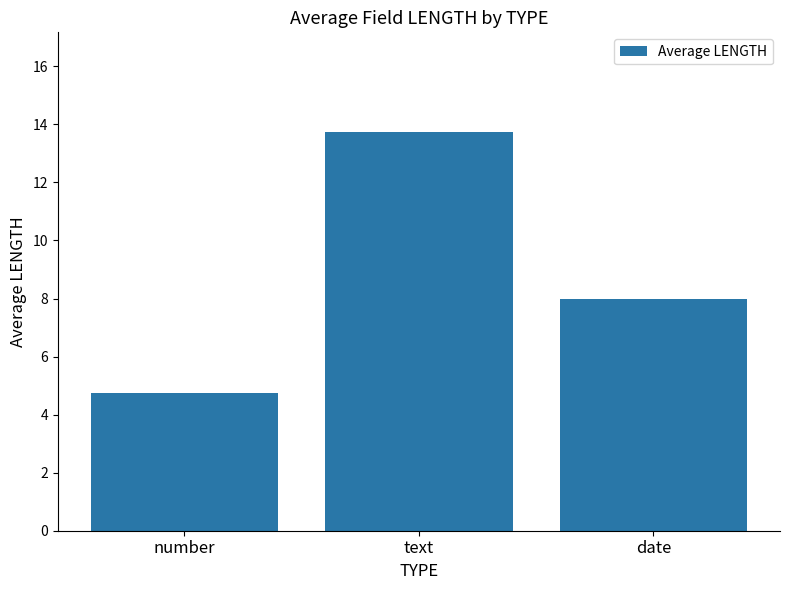

What is the maximum value shown in the chart?

13.7